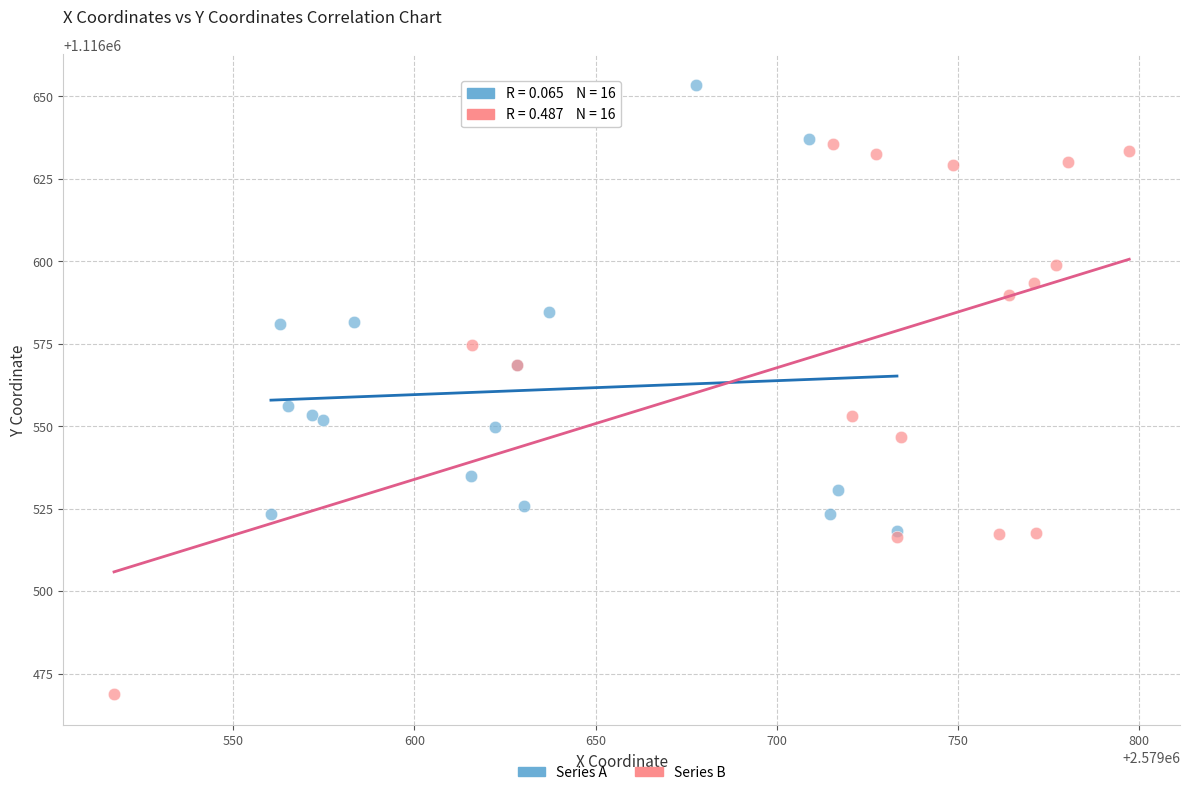

Which series reaches the maximum Y coordinate?

Series A